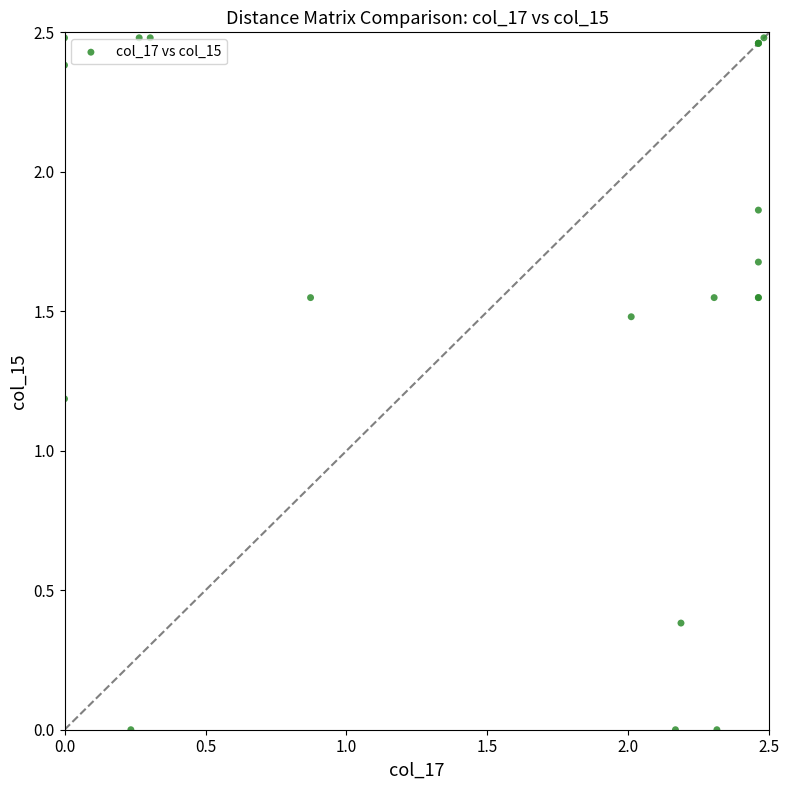

What Y value in the scatter plot is closest to 1?

1.2